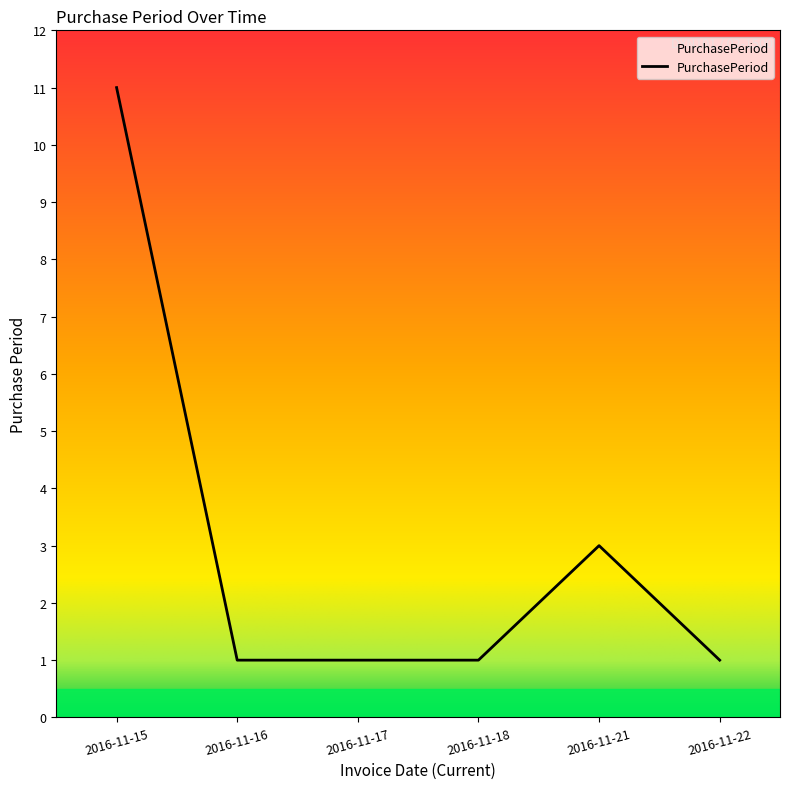

Reading left to right, transcribe all the data shown in this chart.

2016-11-15=11	2016-11-16=1	2016-11-17=1	2016-11-18=1	2016-11-21=3	2016-11-22=1